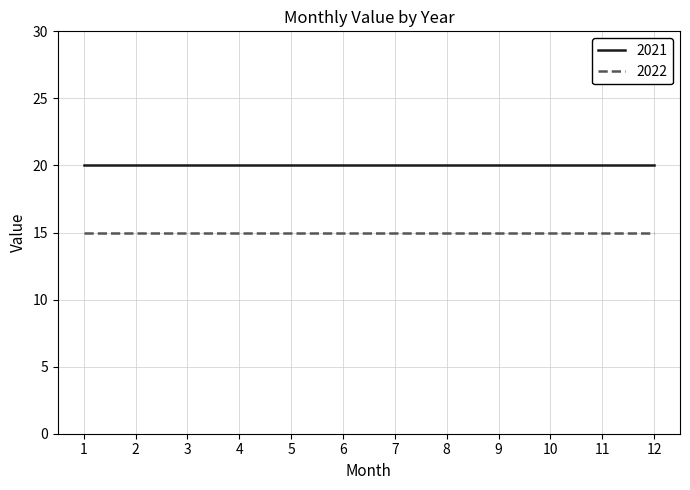

True or false: 2021 has a value of 20 at 1.

True